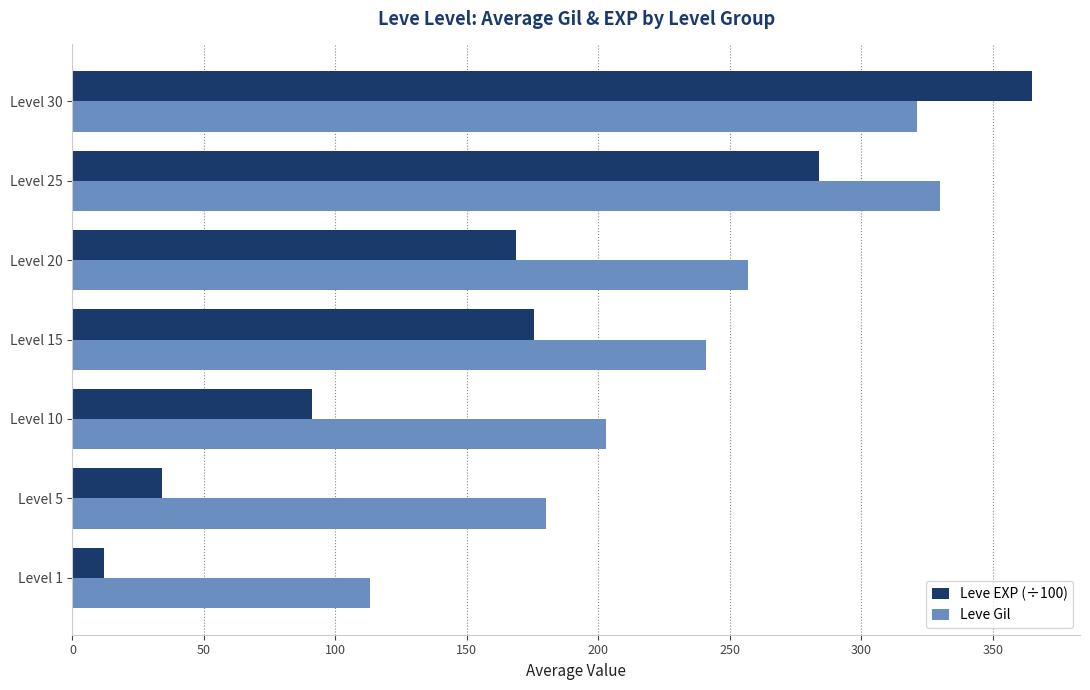

List the series in order of their overall mean, lowest first.

Leve EXP (÷100), Leve Gil